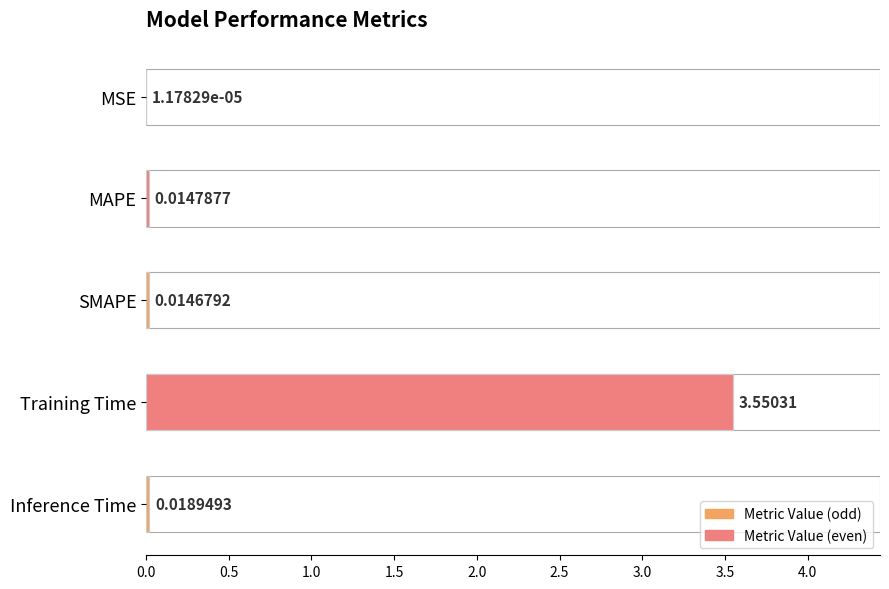

What is the approximate value at Training Time?

3.6